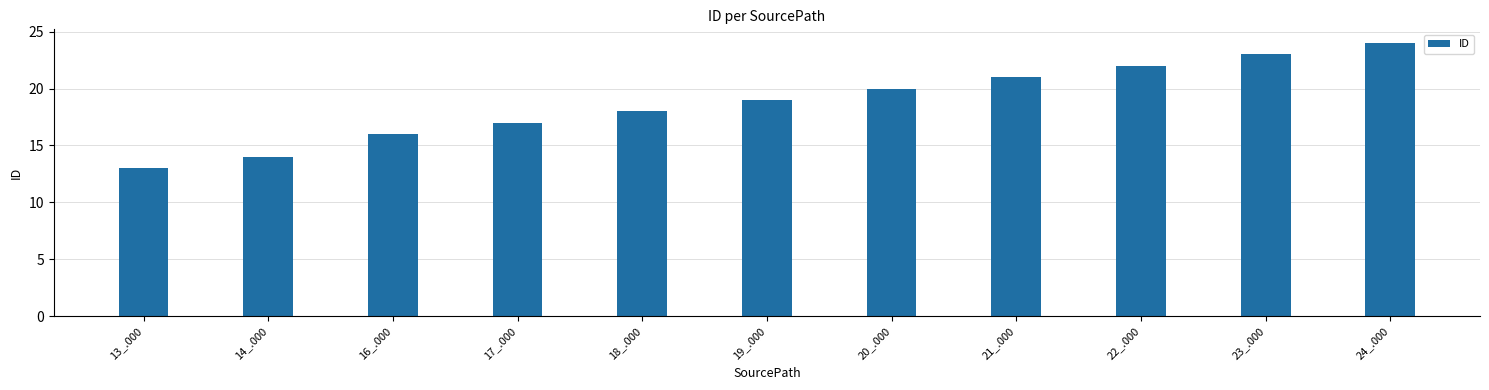

Does the chart contain stacked bars?

No